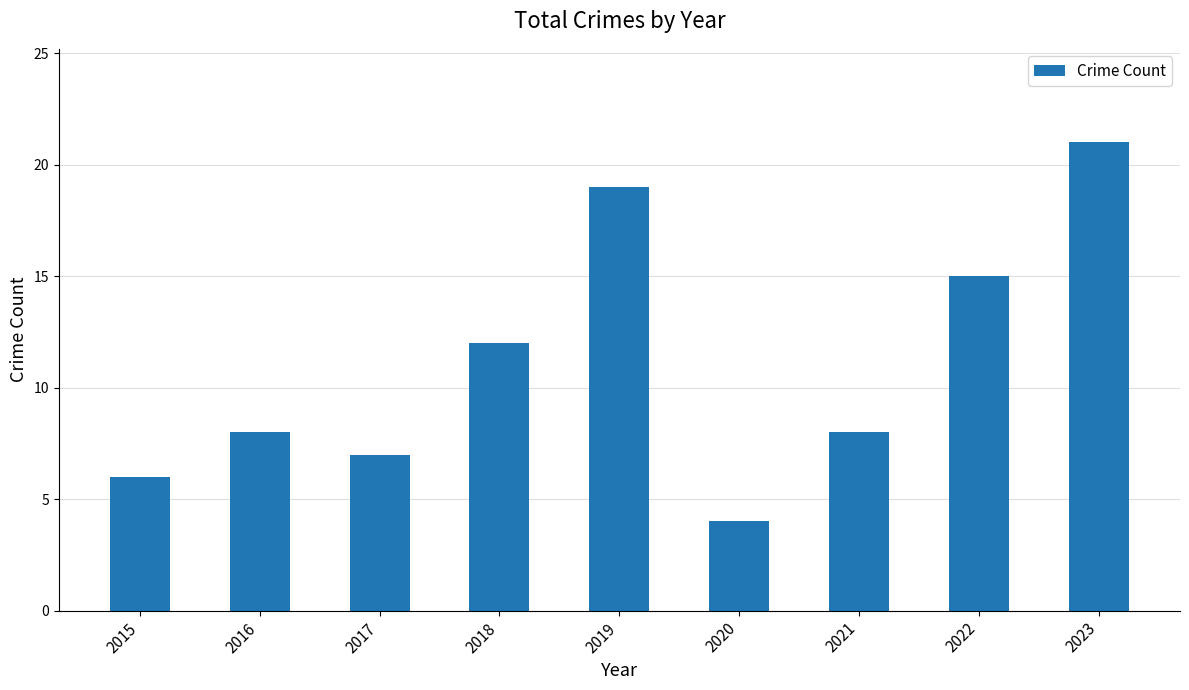

Which label corresponds to the largest value in the chart?

2023